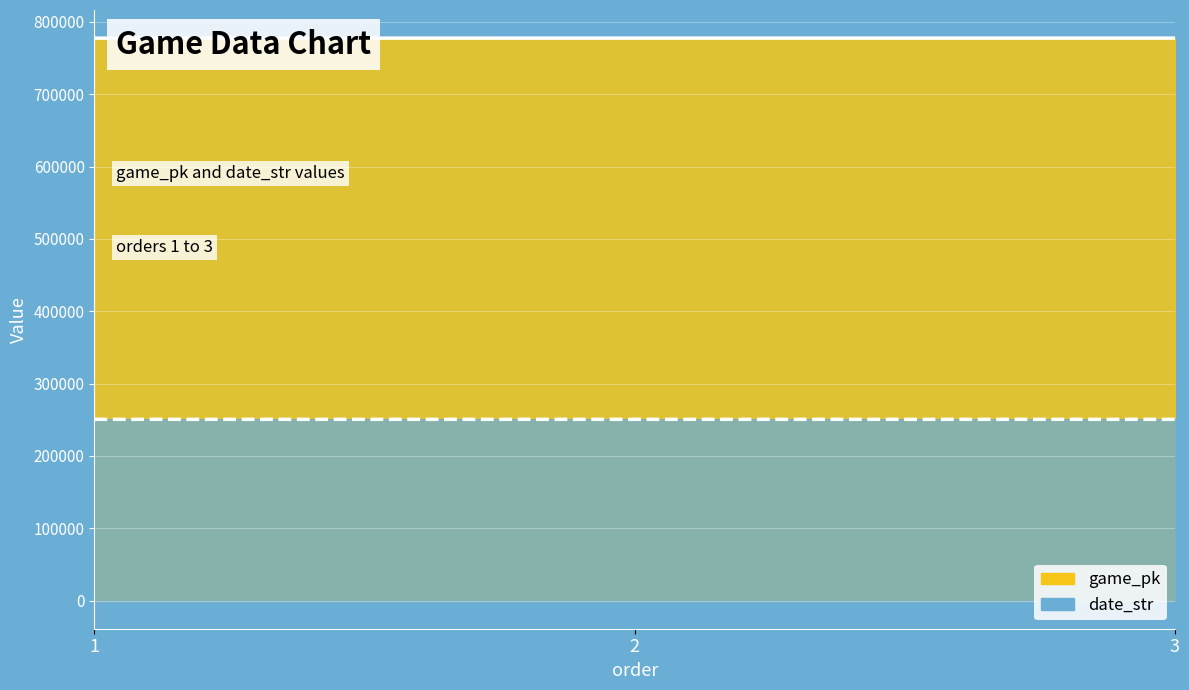

The date_str series shows 250607 at 2. True or false?

True